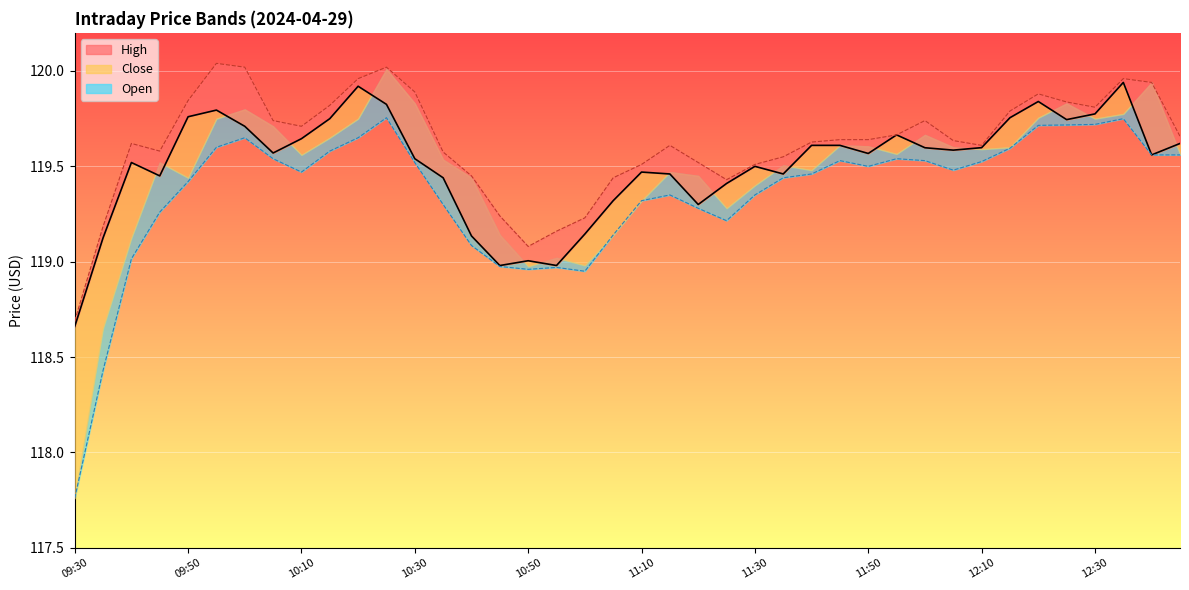

The value of High at 10:45 is 77.1. True or false?

False